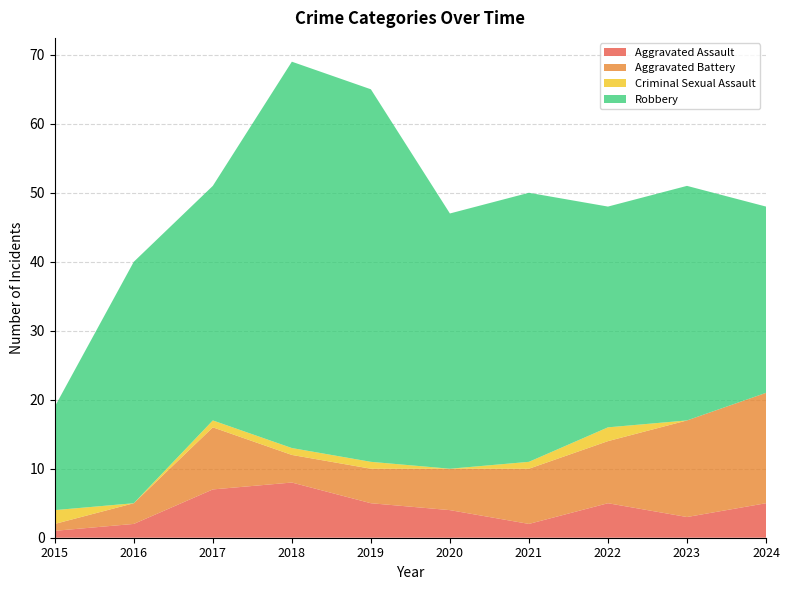

Reading left to right, transcribe all the data shown in this chart.

Aggravated Assault: 2015=1	2016=2	2017=7	2018=8	2019=5	2020=4	2021=2	2022=5	2023=3	2024=5
Aggravated Battery: 2015=1	2016=3	2017=9	2018=4	2019=5	2020=6	2021=8	2022=9	2023=14	2024=16
Criminal Sexual Assault: 2015=2	2016=0	2017=1	2018=1	2019=1	2020=0	2021=1	2022=2	2023=0	2024=0
Robbery: 2015=15	2016=35	2017=34	2018=56	2019=54	2020=37	2021=39	2022=32	2023=34	2024=27